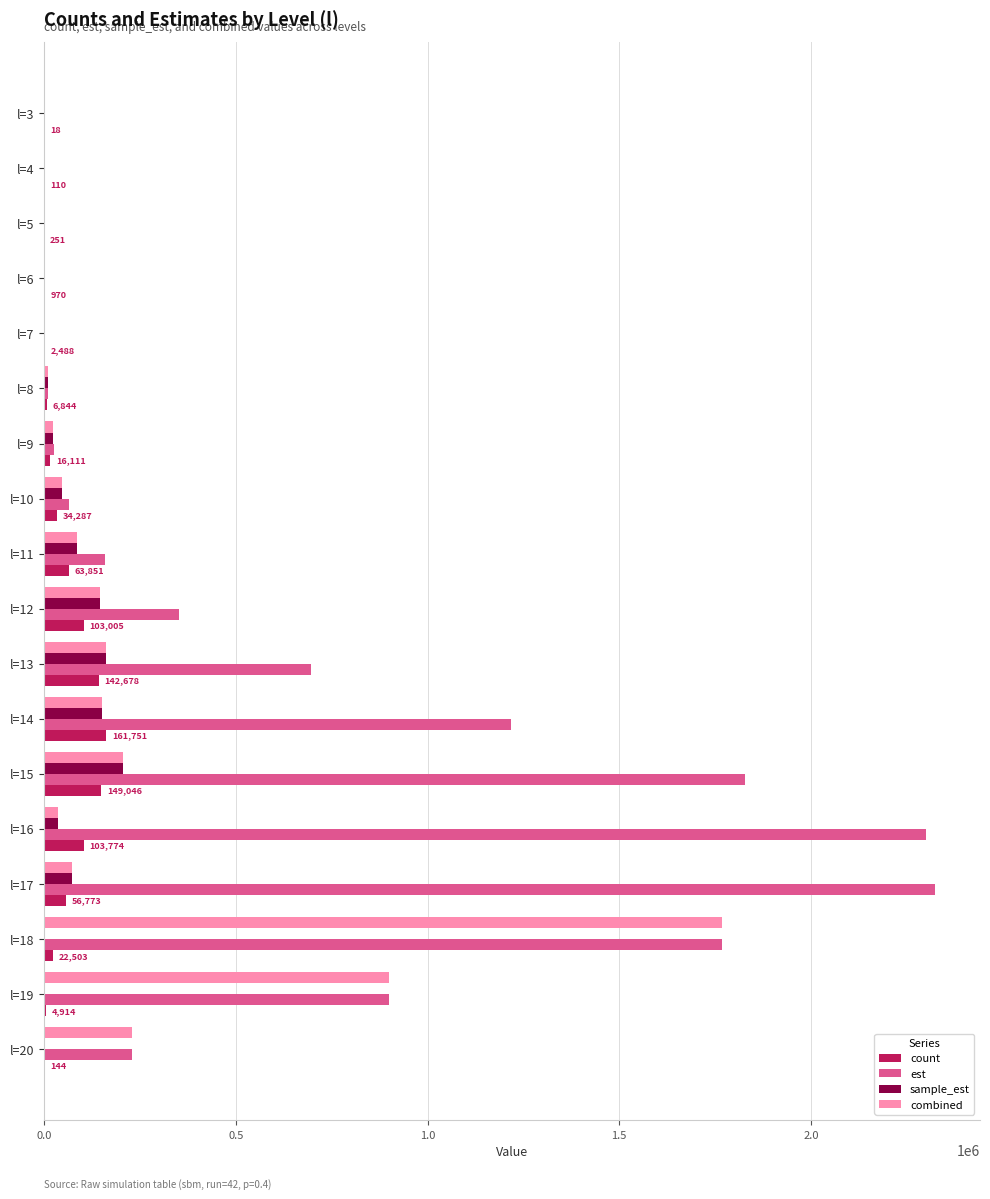

What is the maximum value for sample_est?

206432.1